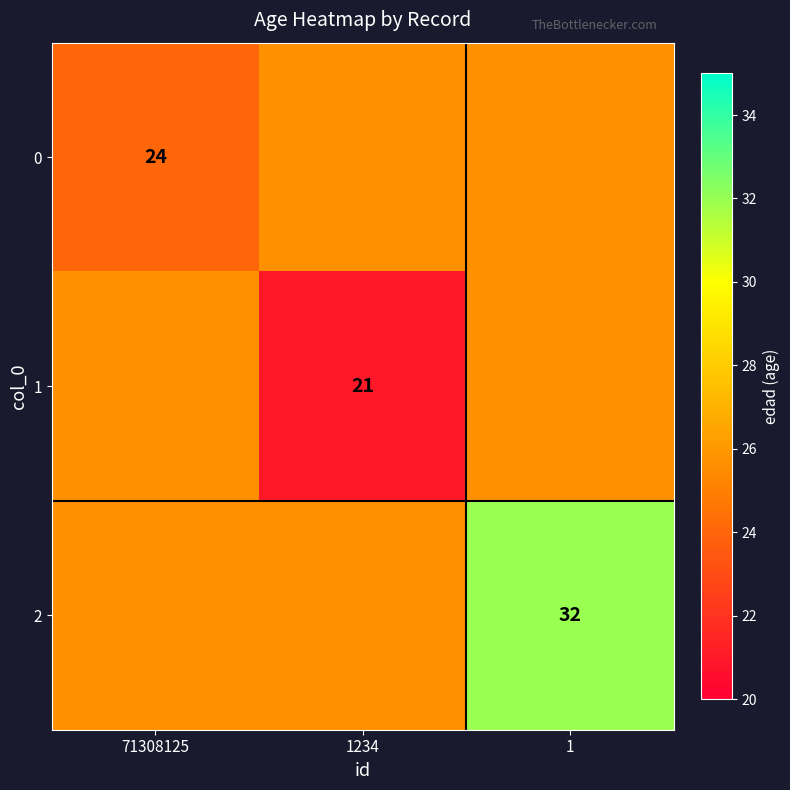

How many values in the 0 series exceed 25?

2